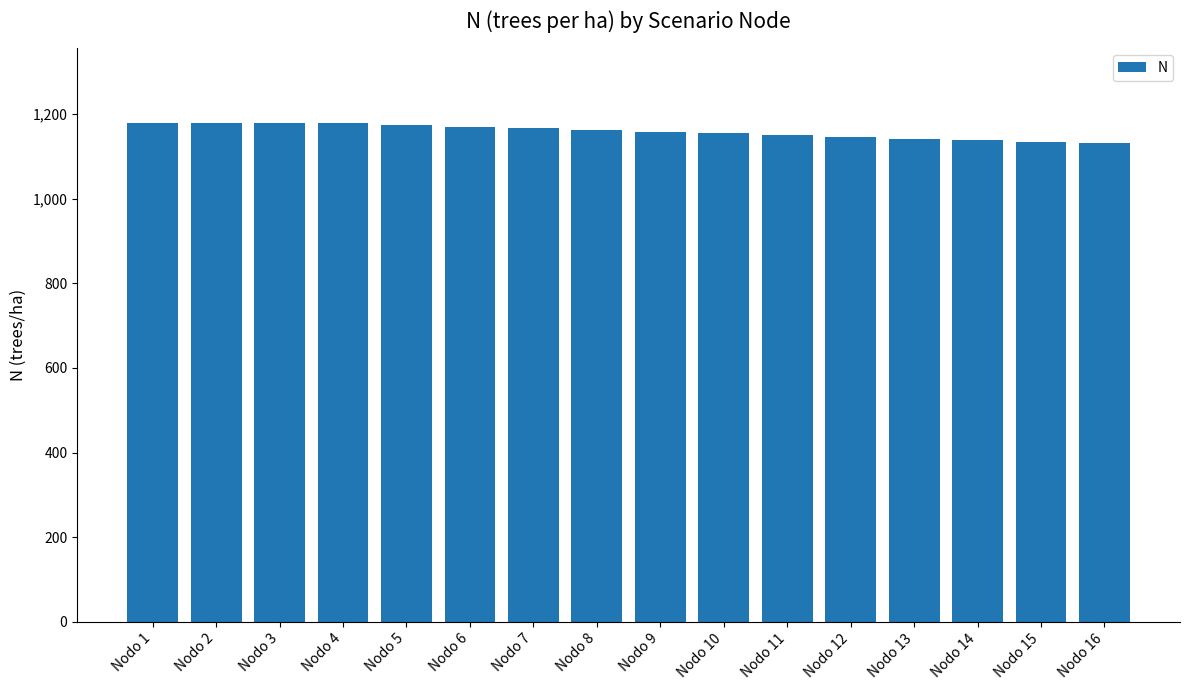

How many bars are there in total?

16